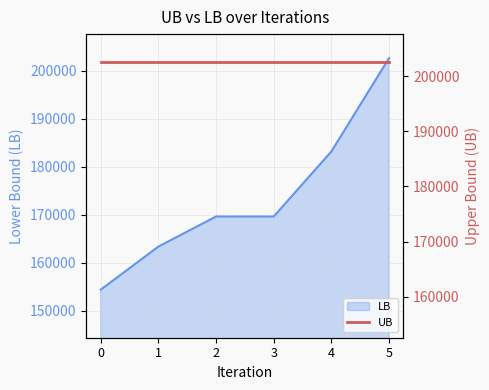

List the labels in order of value, smallest first.

0, 1, 2, 3, 4, 5